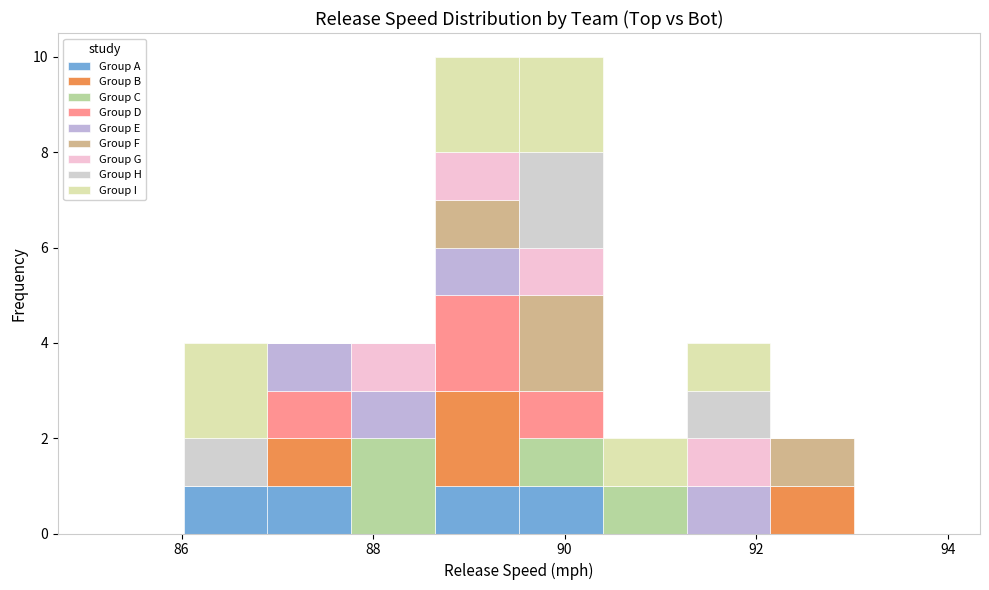

Reading left to right, transcribe this chart: for each stacked bar, give the range it covers on the x-axis and its total height. Neither the bar edges nor the heights are printed on the chart, so give them approximately, as read against the axes.

85.2 to 86.0: 0
86.0 to 86.8: 4
86.8 to 87.8: 4
87.8 to 88.6: 4
88.6 to 89.6: 10
89.6 to 90.4: 10
90.4 to 91.2: 2
91.2 to 92.2: 4
92.2 to 93.0: 2
93.0 to 94.0: 0